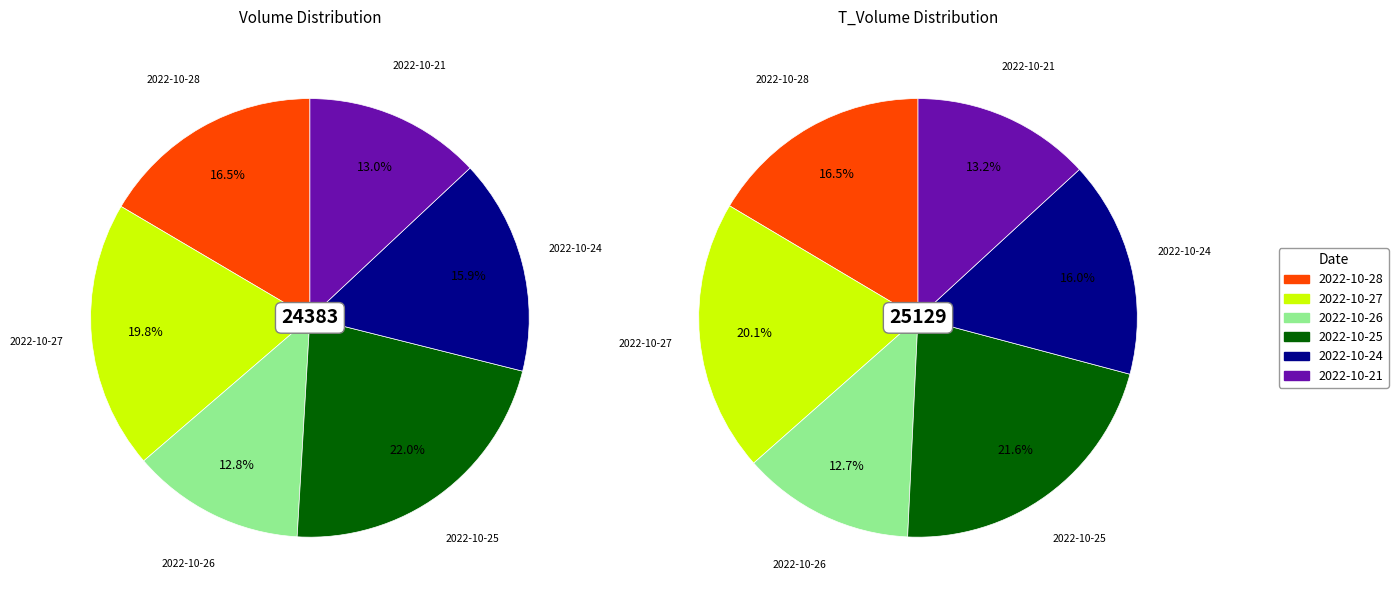

What is the total percentage of 2022-10-25 and 2022-10-26?

34.3%